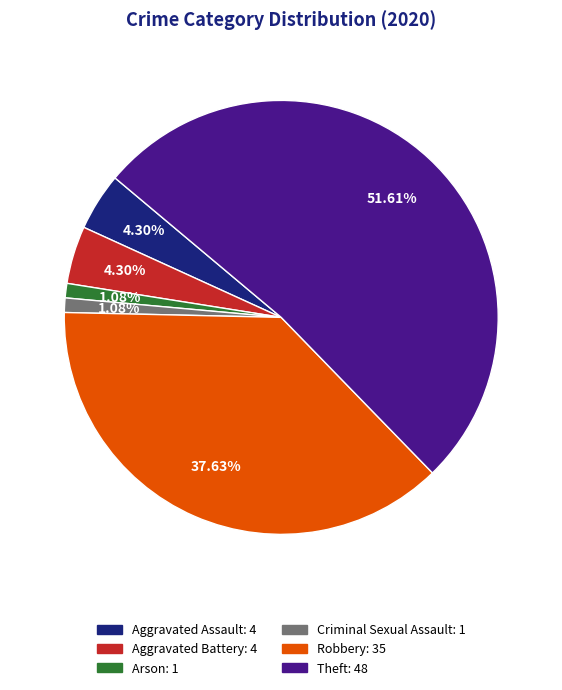

True or false: Robbery accounts for 38% of the total.

True